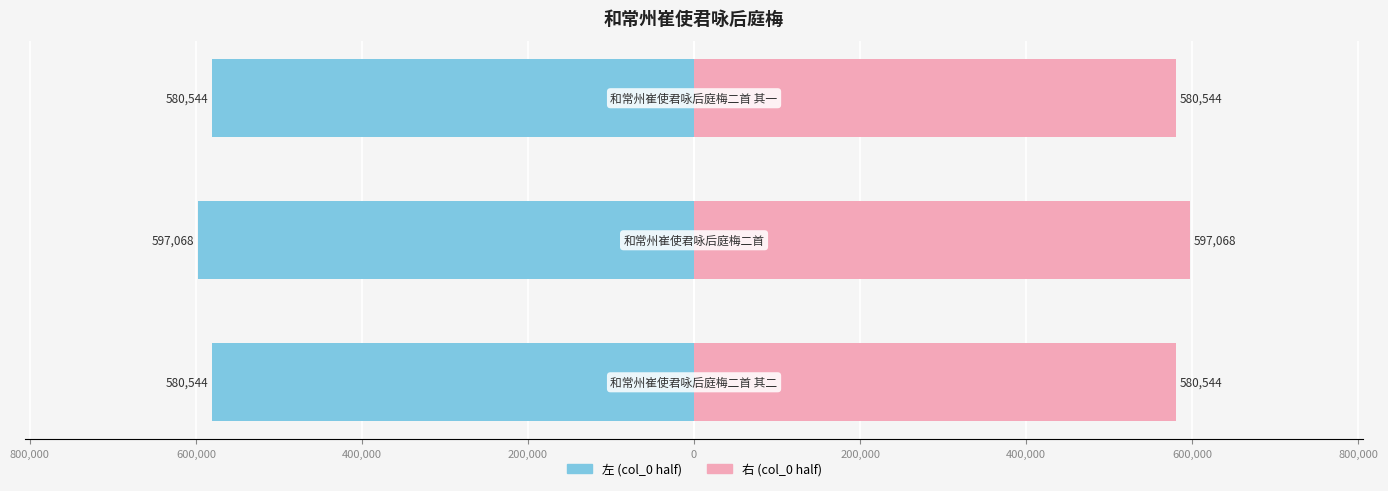

How many bars are there in each group?

2